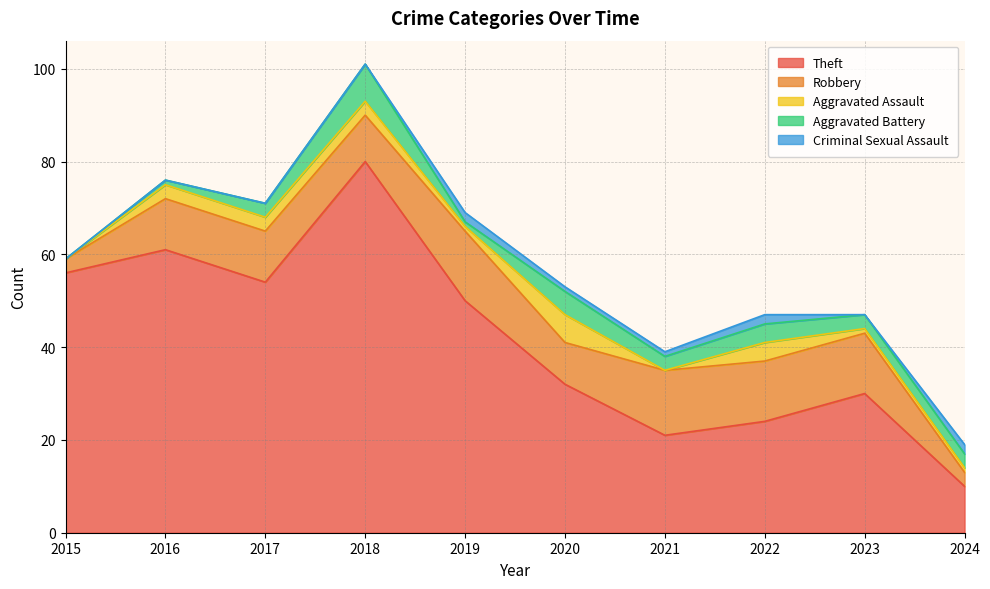

What is the average value of the Robbery series?

10